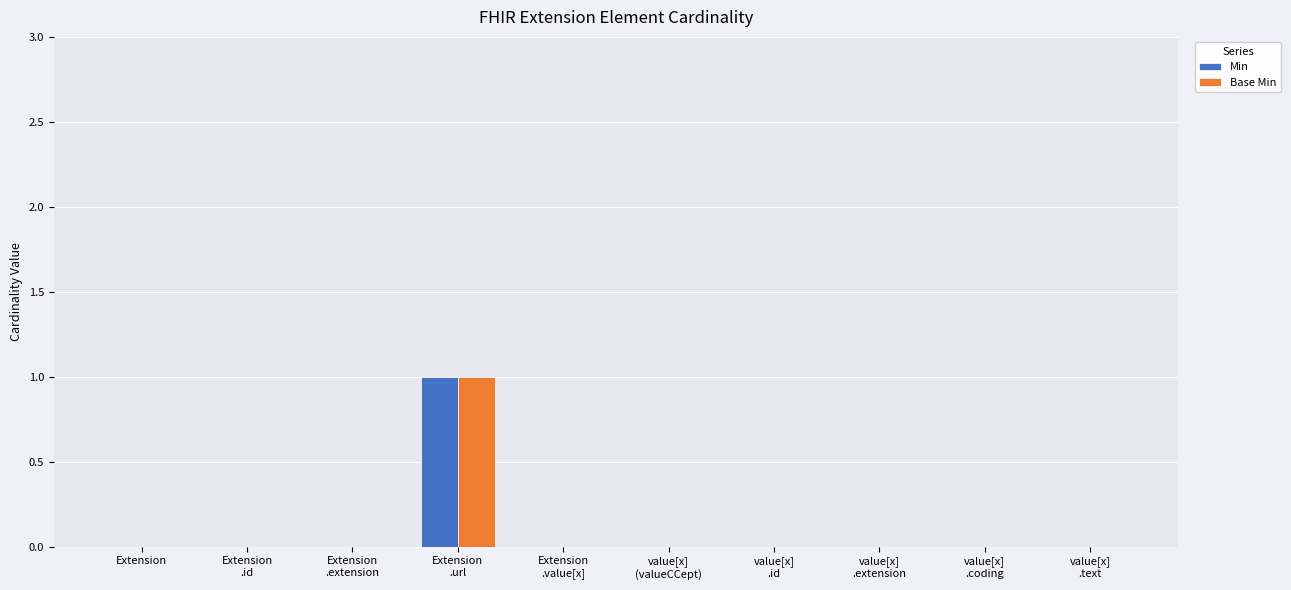

Are the bars horizontal?

No